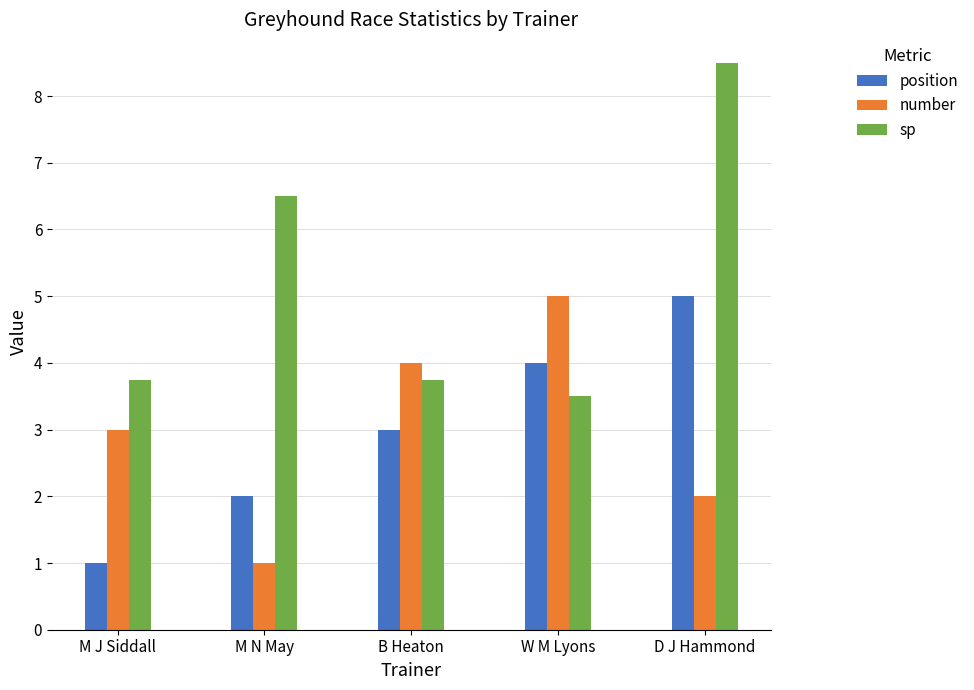

At which category is the sum across all series the highest?

D J Hammond